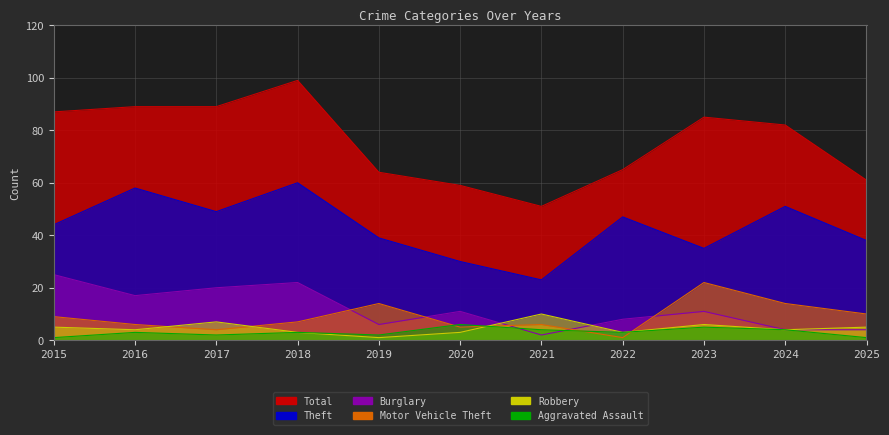

What is the approximate value of Robbery at 2025?

5